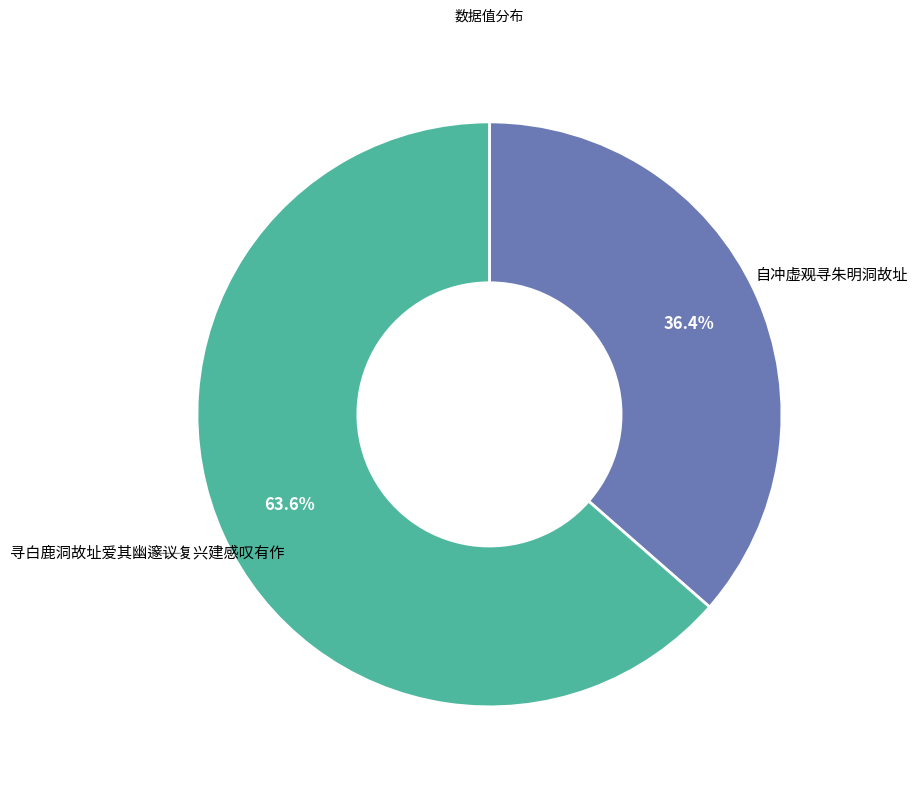

Does any single category account for the majority?

Yes